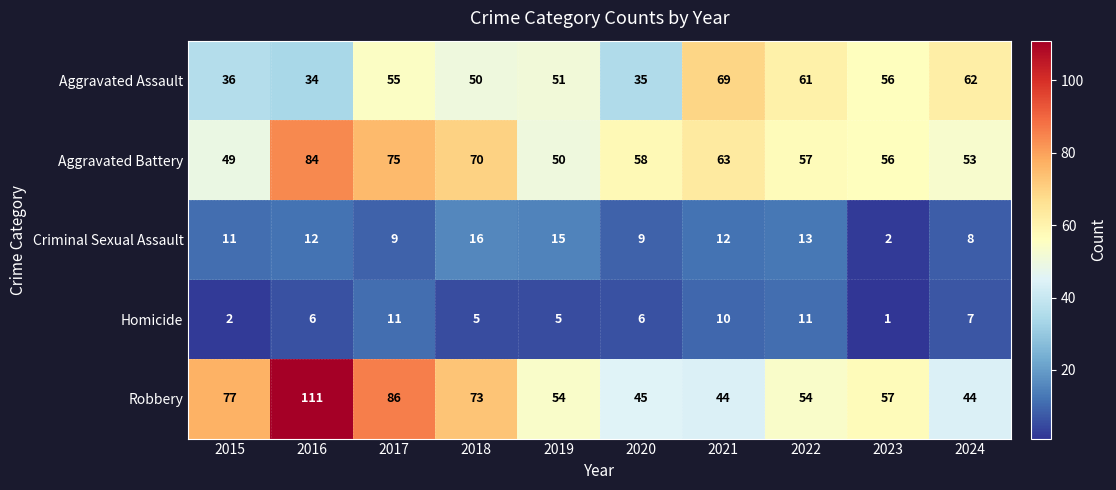

At which category does the chart reach its minimum across all series?

2023